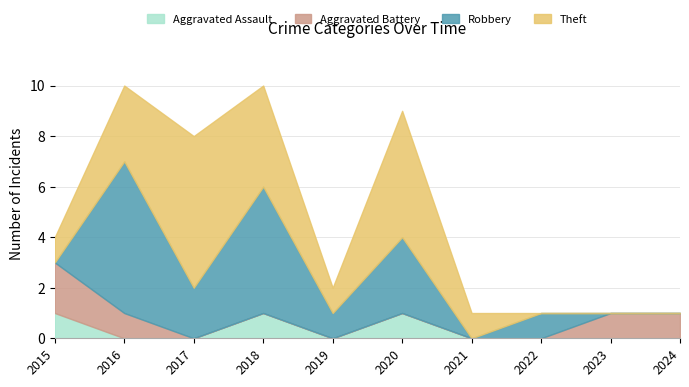

How many lines are shown in the chart?

4